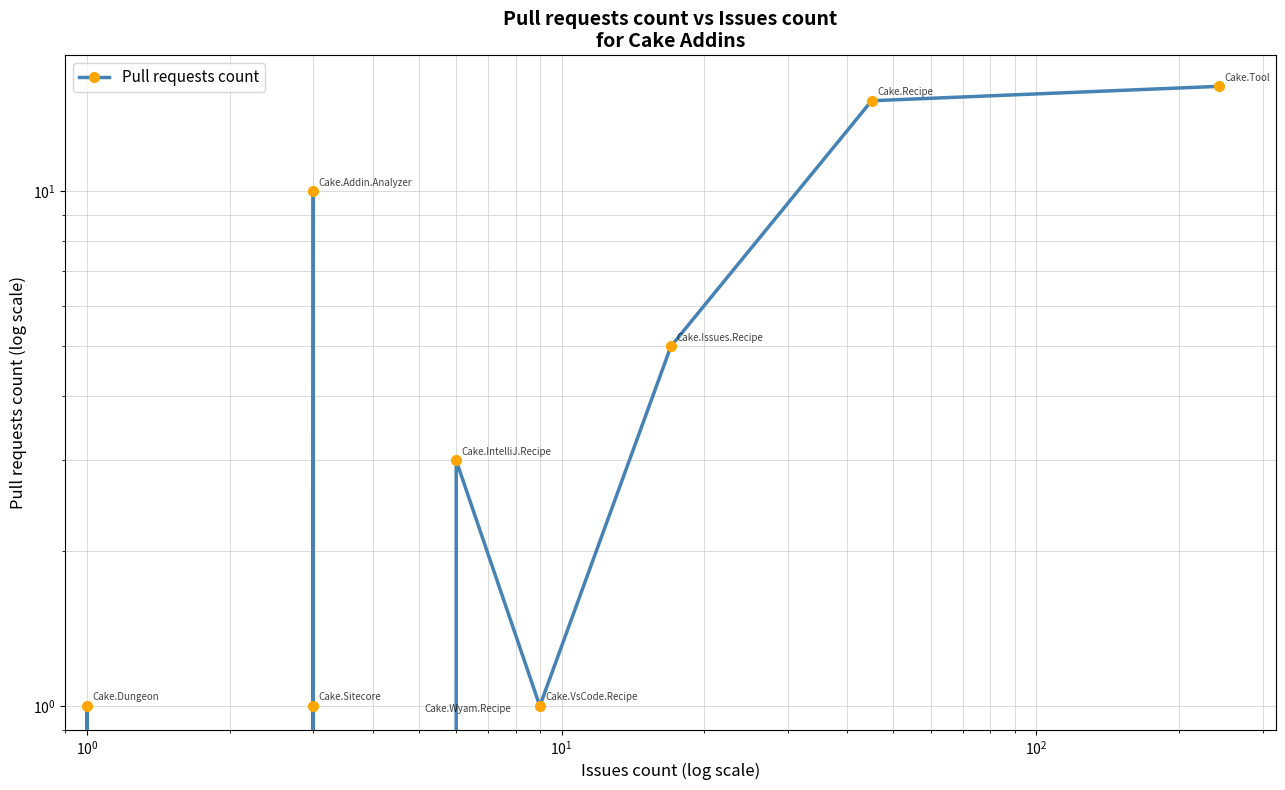

How many points are lower than both their immediate neighbors (excluding endpoints)?

3